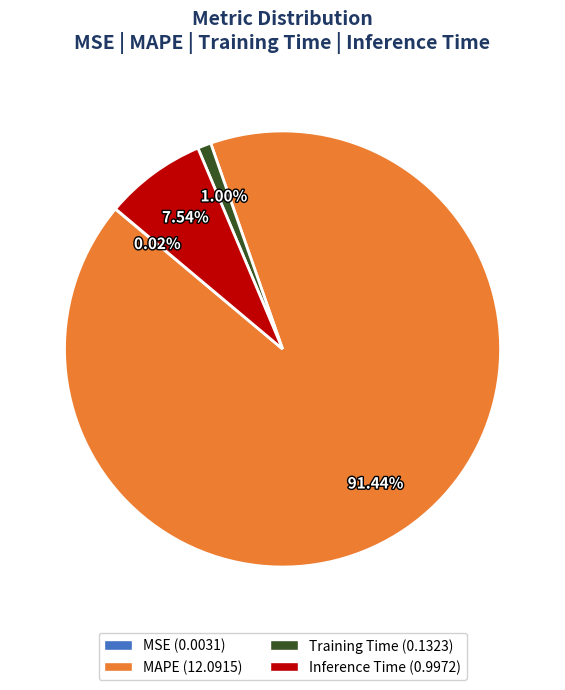

Does any single category account for the majority?

Yes